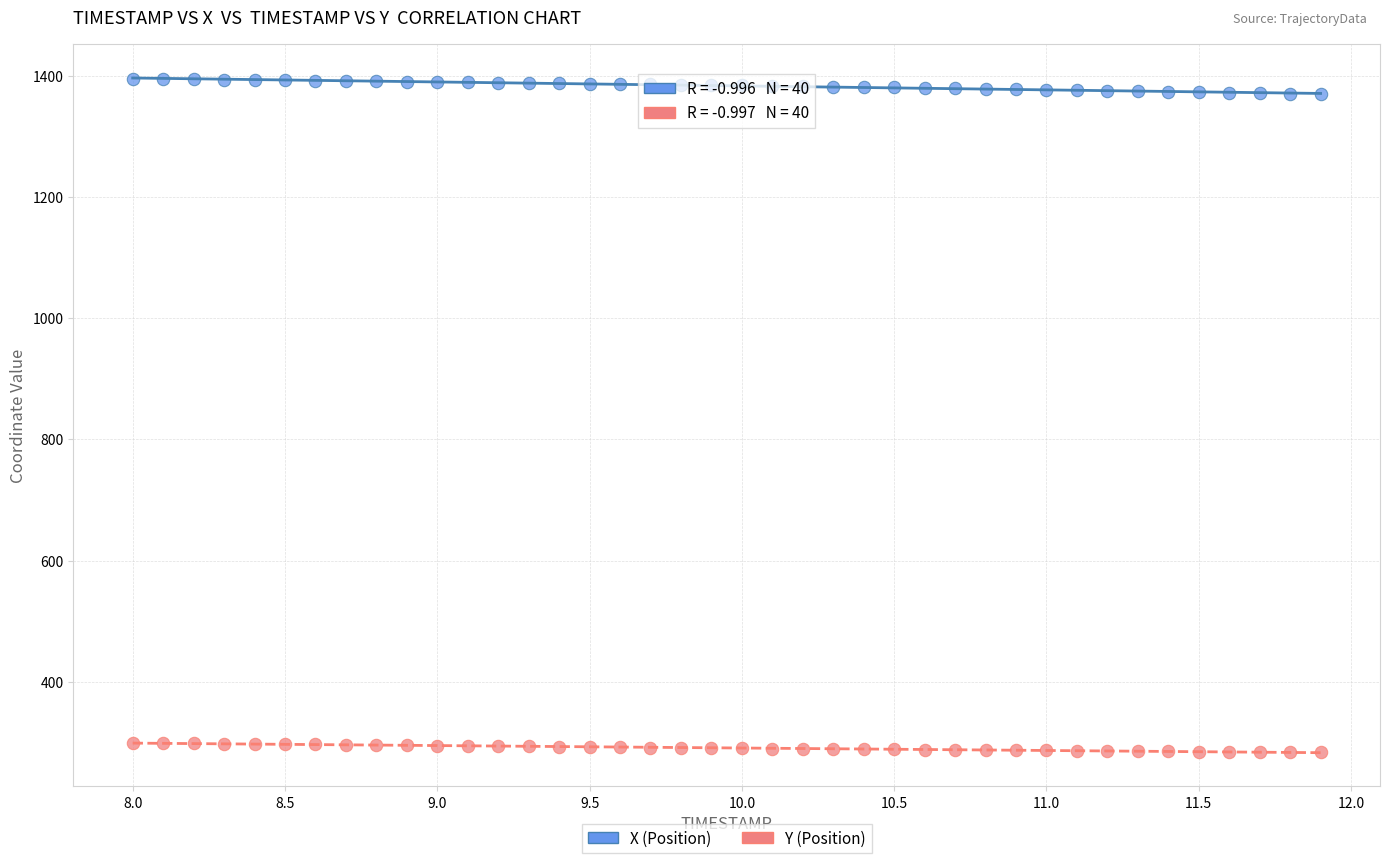

Which series contains the lowest Y value?

Y (Position)